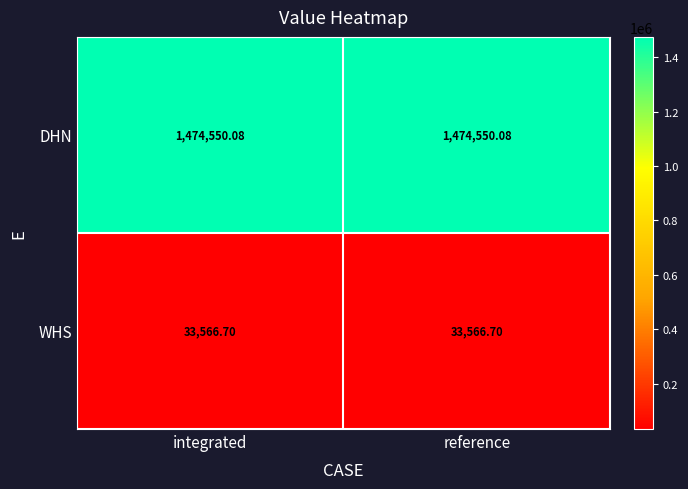

List the series in order of their overall mean, highest first.

DHN, WHS